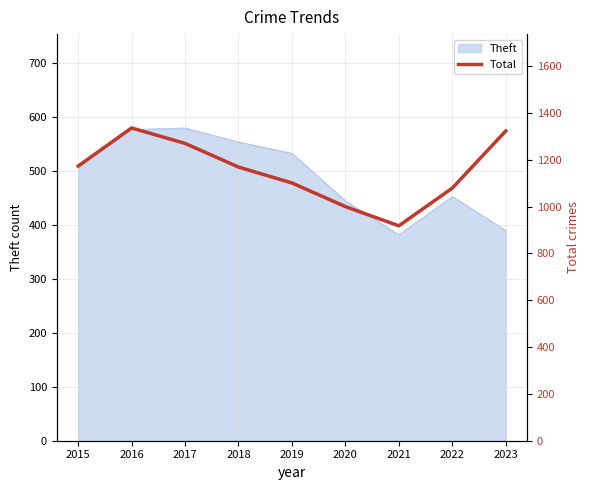

Reading left to right, what are all the values shown in this chart?

1173	1336	1270	1169	1101	1000	918	1079	1323